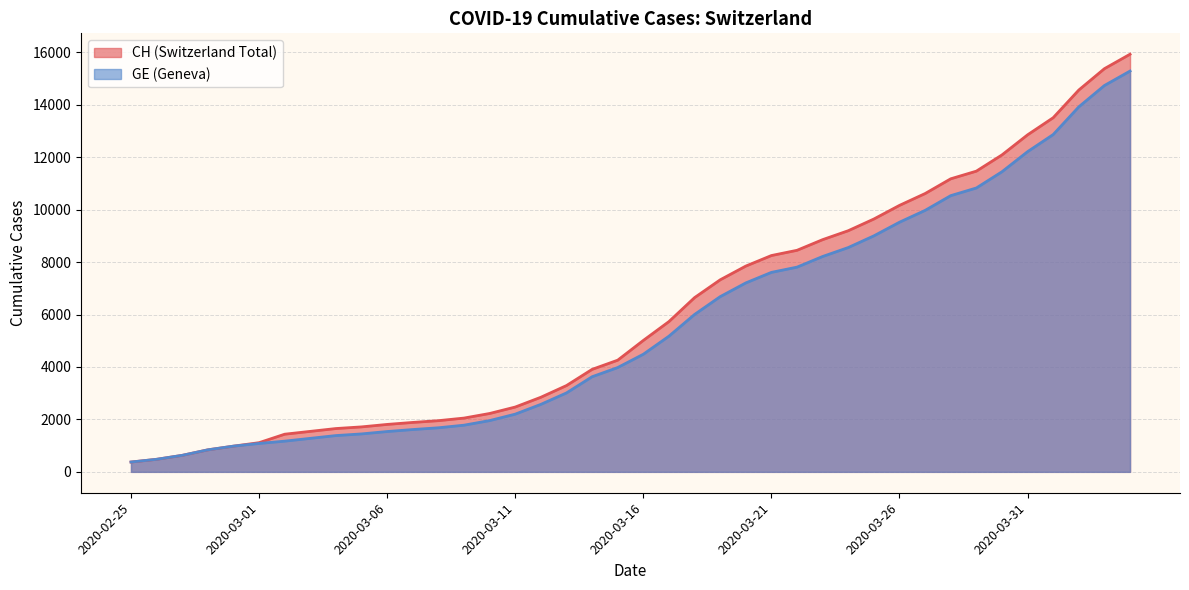

True or false: CH and GE cross at least once.

False